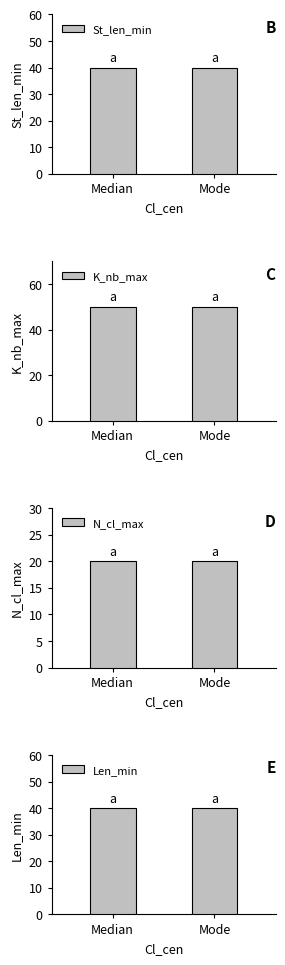

Where is St_len_min nearest to the value 40?

Median